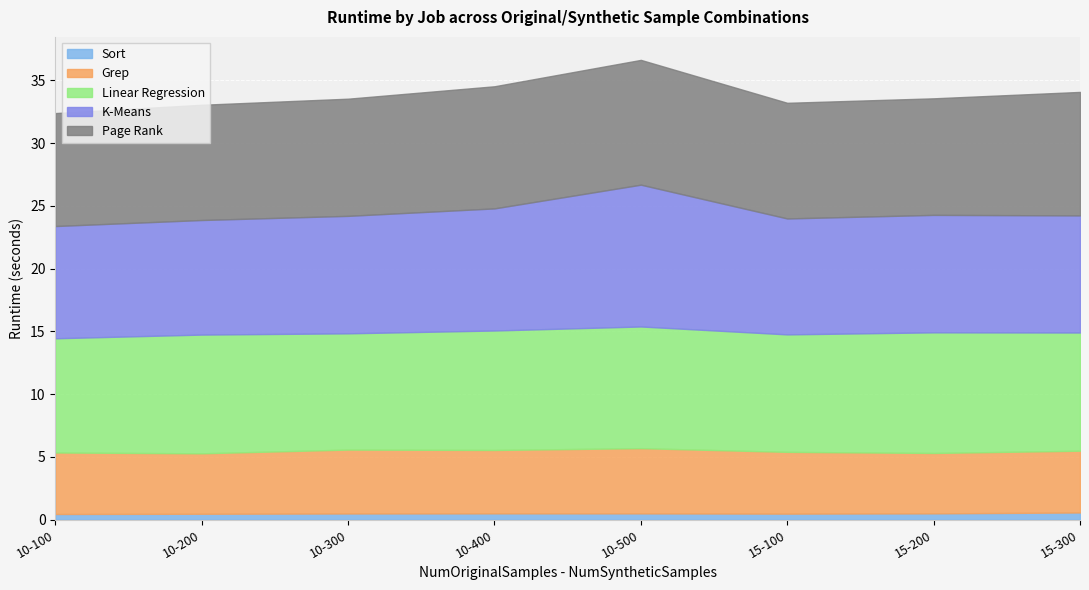

True or false: Linear Regression and Grep intersect in this chart.

False